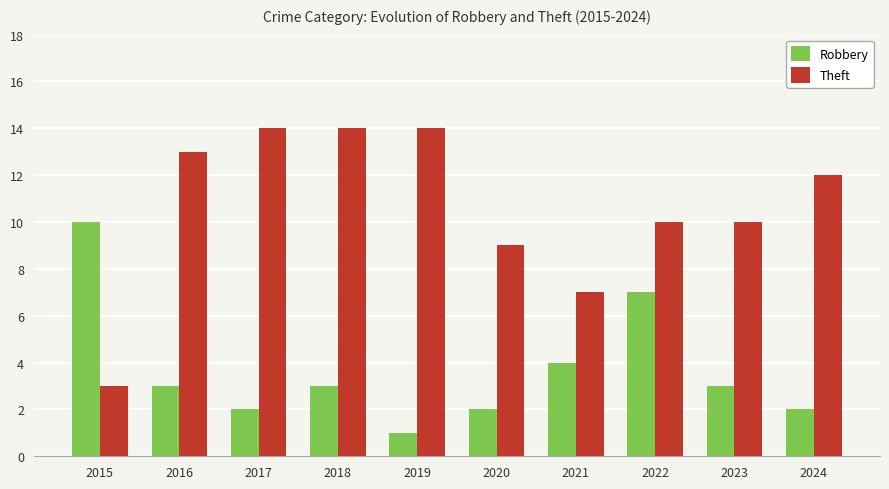

Is the value of Theft at 2015 greater than the value of Robbery at 2020?

Yes